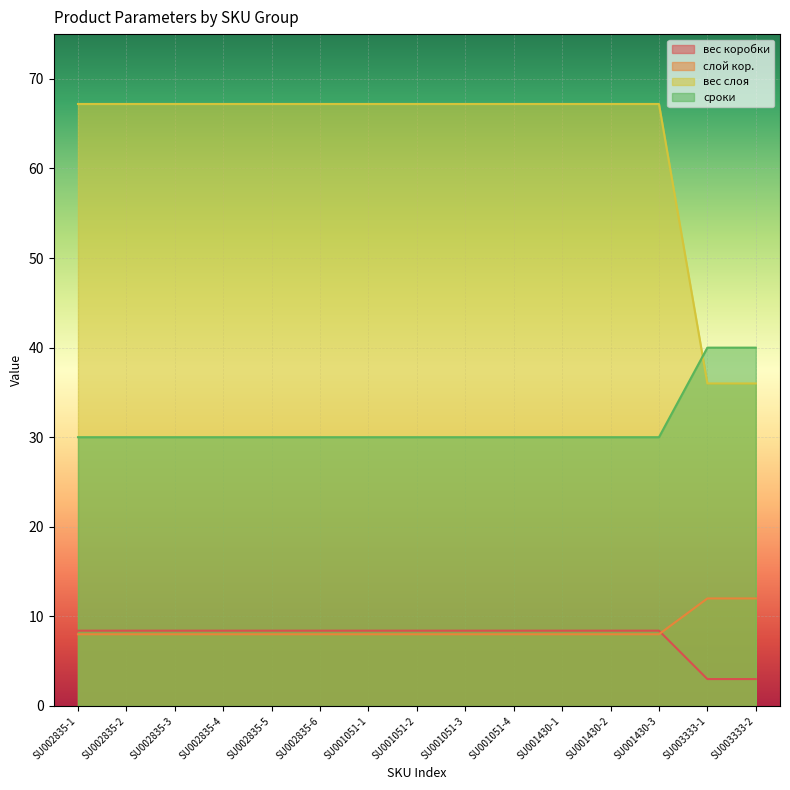

At how many categories does at least one series exceed 50?

13